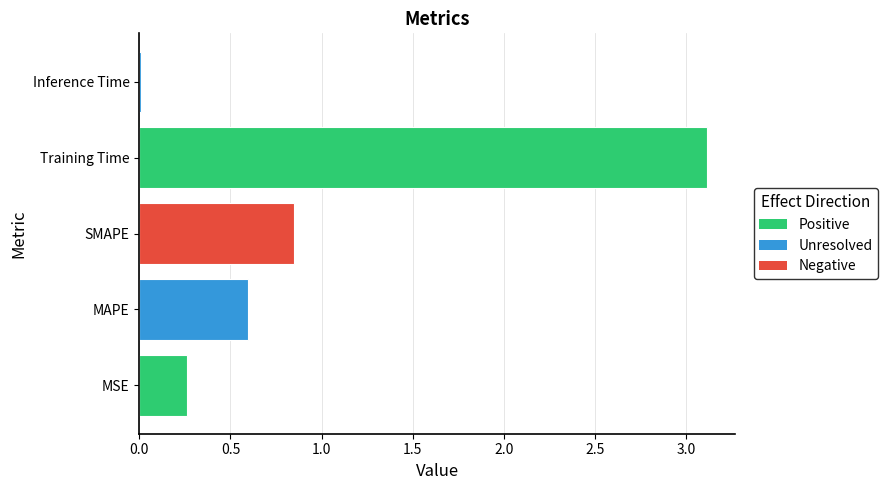

What is the greatest value displayed?

3.1